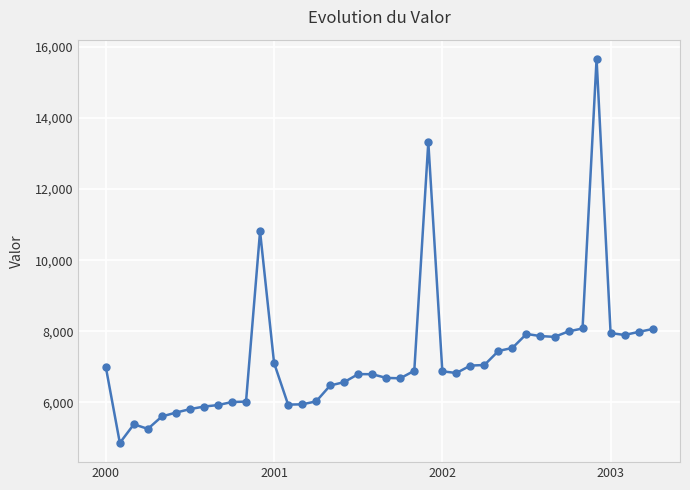

What is the value of the 8th point from the left?

5879.9